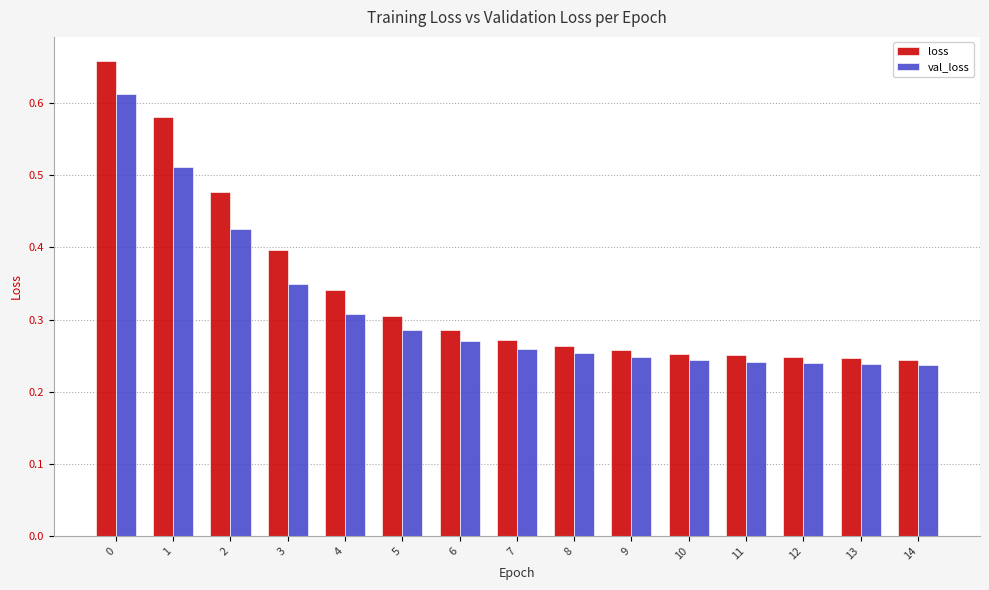

What is the sum of the loss values at 0 and 11?

0.9